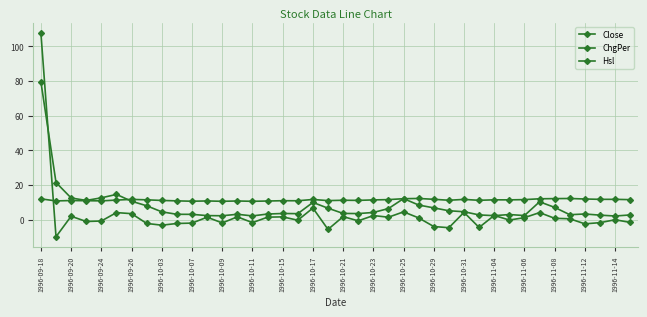

Where is the first local minimum for Hsl?

1996-09-26